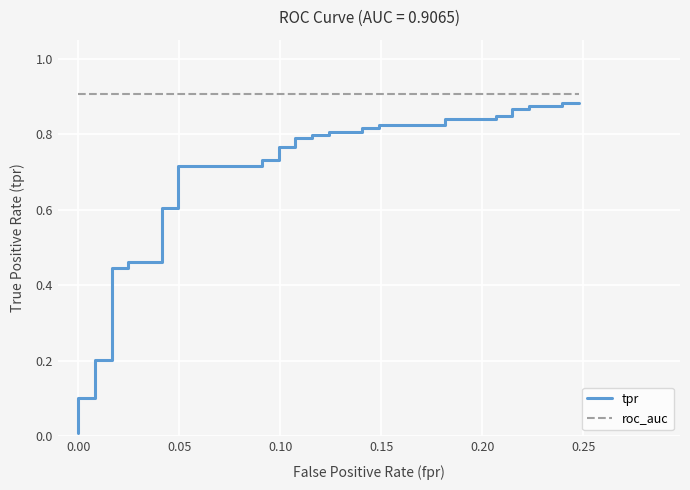

What is the average value of the tpr series?

0.6